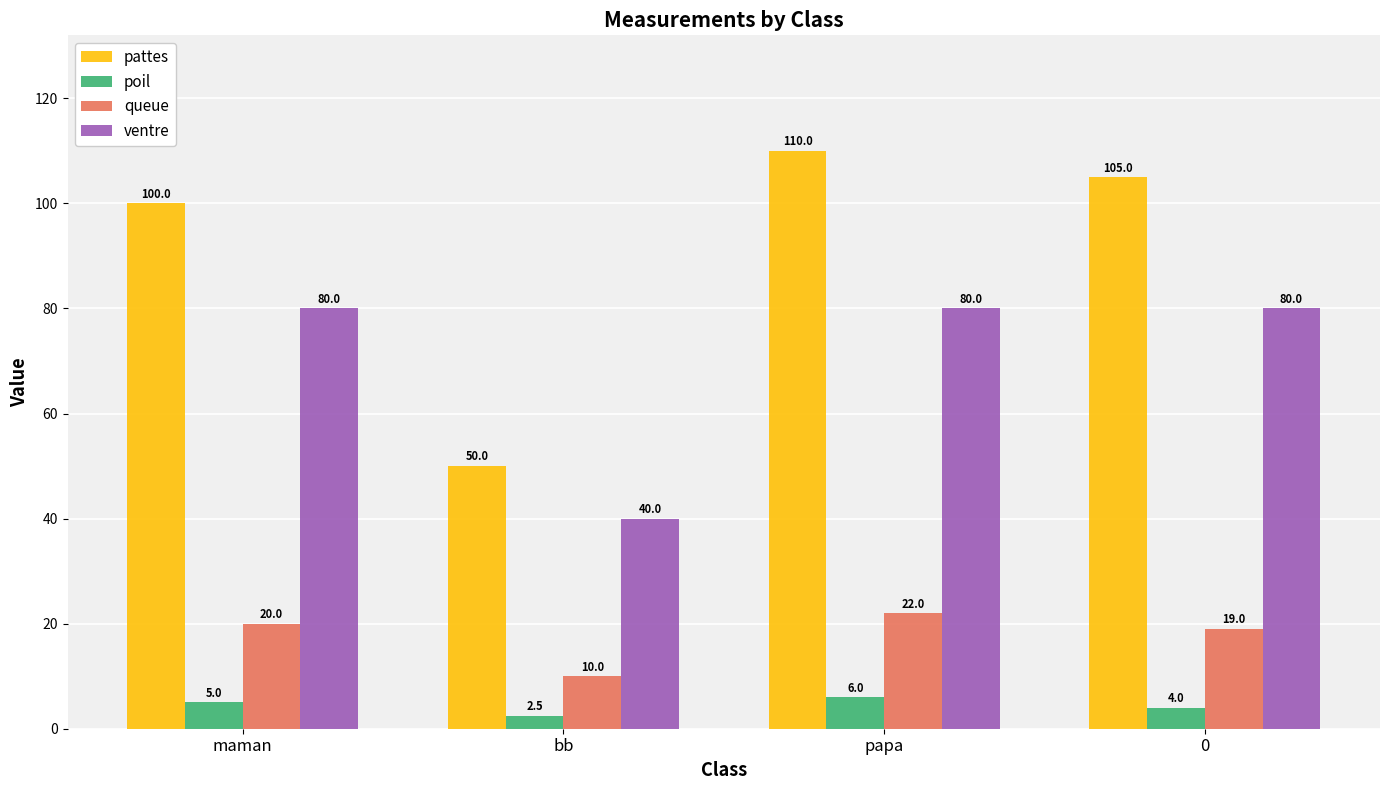

What is the value of the poil bar at the 4th from the left?

4.0